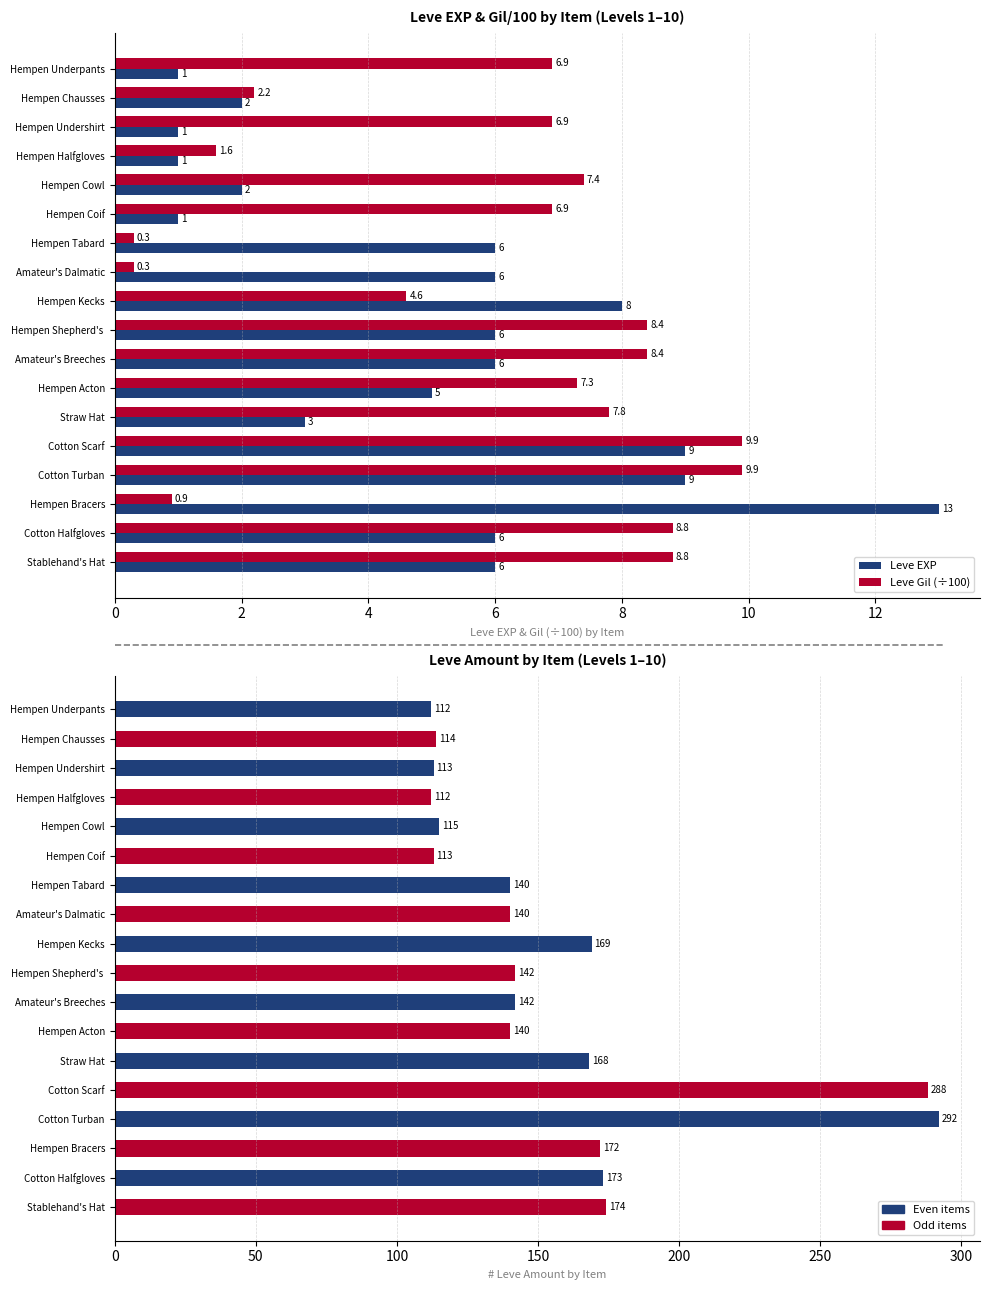

What is the highest value of the Leve Gil (÷100) series?

9.9